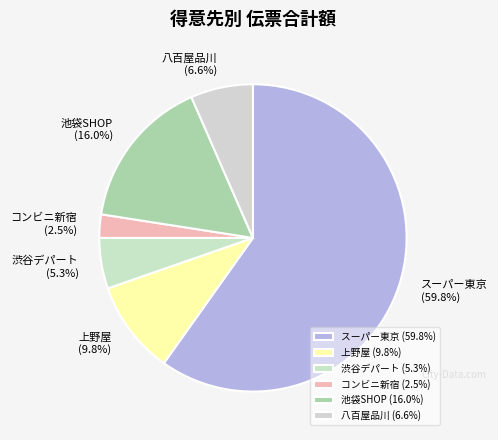

What percentage do コンビニ新宿 (2.5%) and 上野屋 (9.8%) together represent?

12.3%